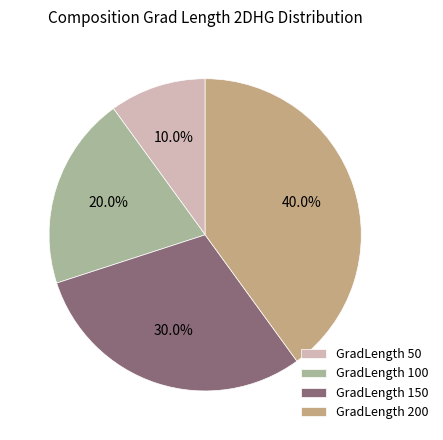

Is there a majority slice in this chart?

No